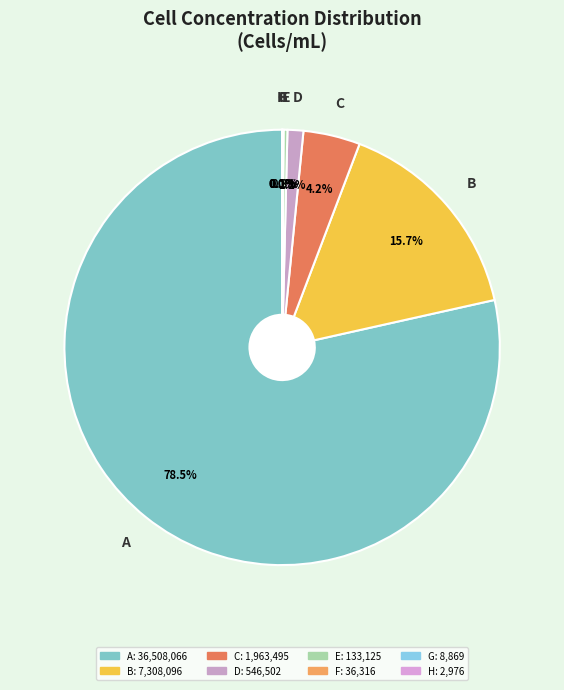

What is the ratio of the value at D to the value at C?

0.3